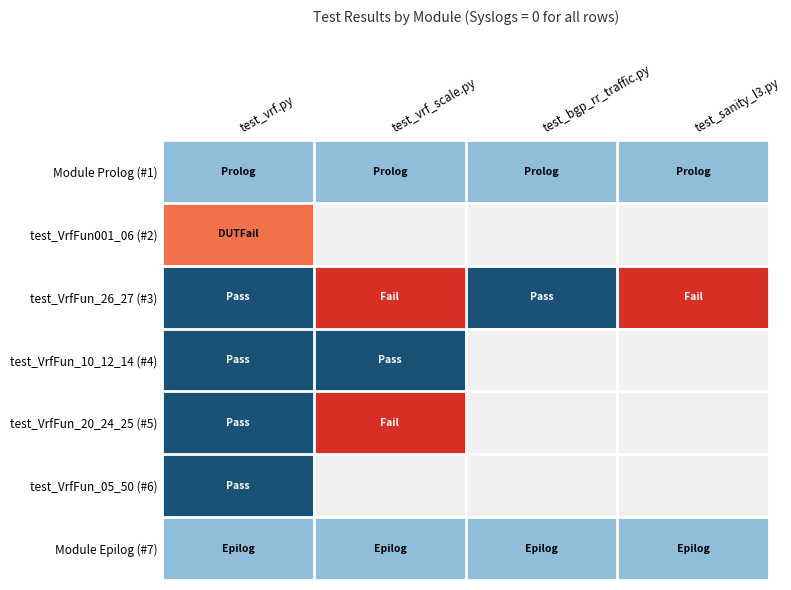

At which category does the chart reach its minimum across all series?

test_vrf_scale.py